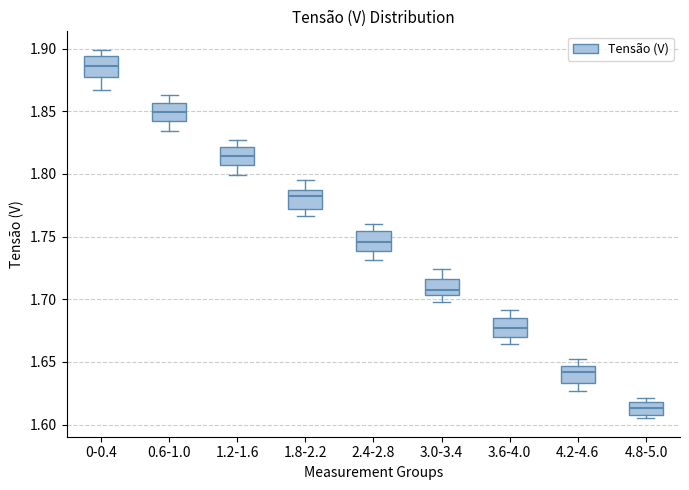

Where is the lower edge of the box for 2.4-2.8 on the y-axis? The values are not printed on the chart, so give them approximately, as read against the axis.

1.740